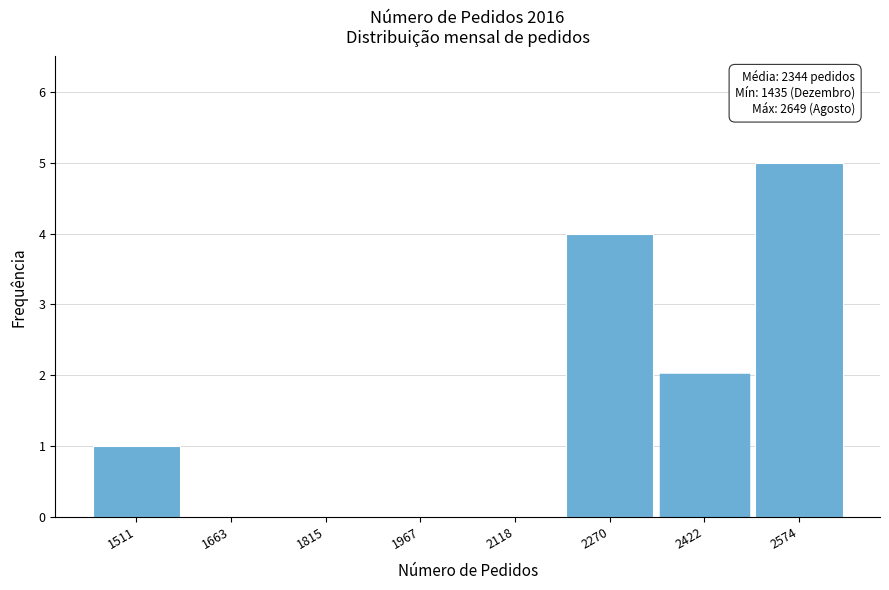

Which range on the x-axis has the tallest bar?

2500 to 2660